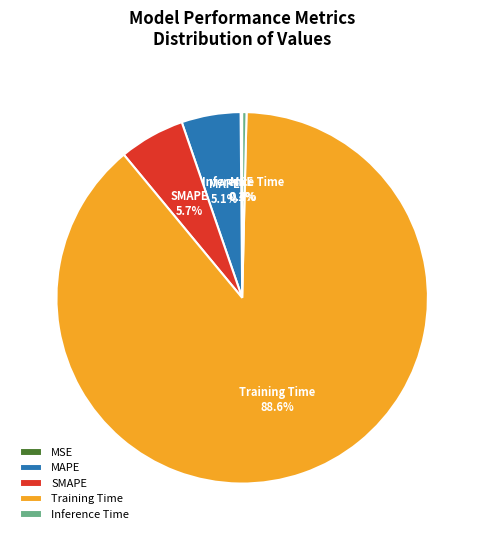

Does Training Time represent more than half of the total?

Yes